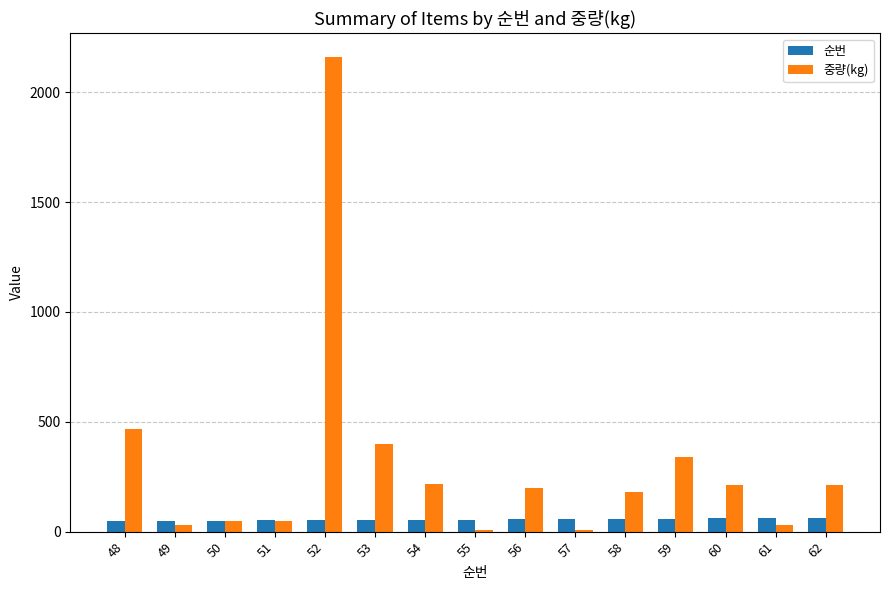

What are all the series names shown in the legend?

순번, 중량(kg)